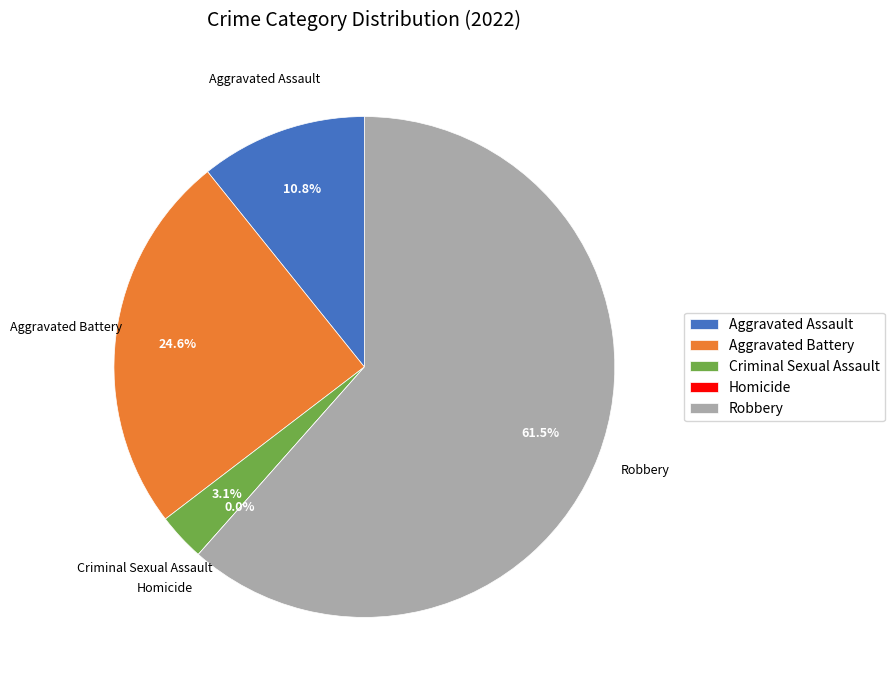

Which slice is the smallest?

Homicide